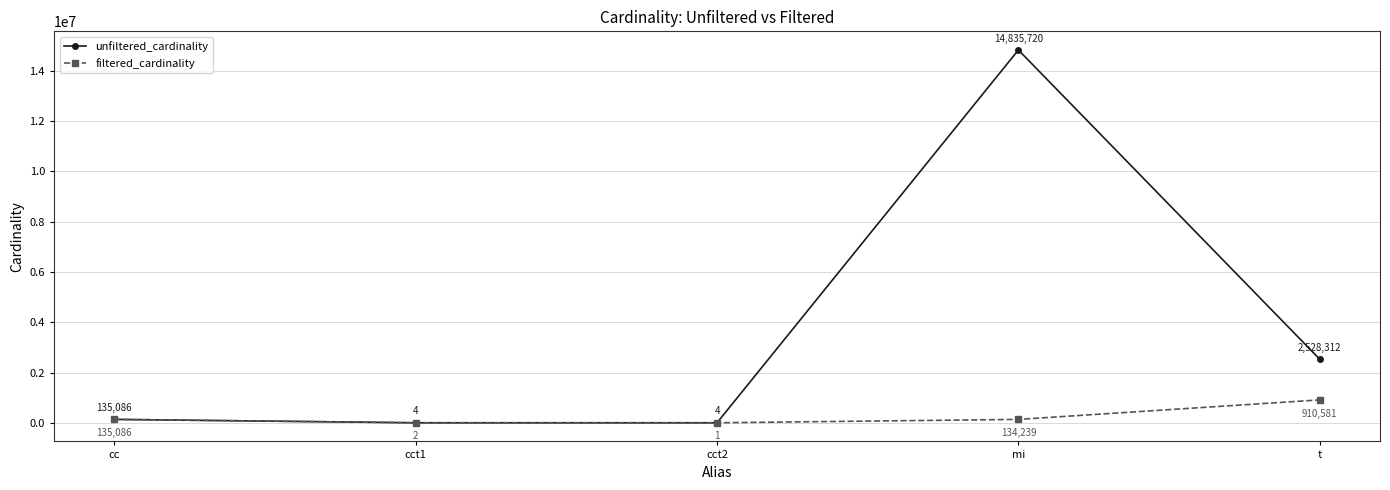

At which label does filtered_cardinality reach its minimum?

cct2